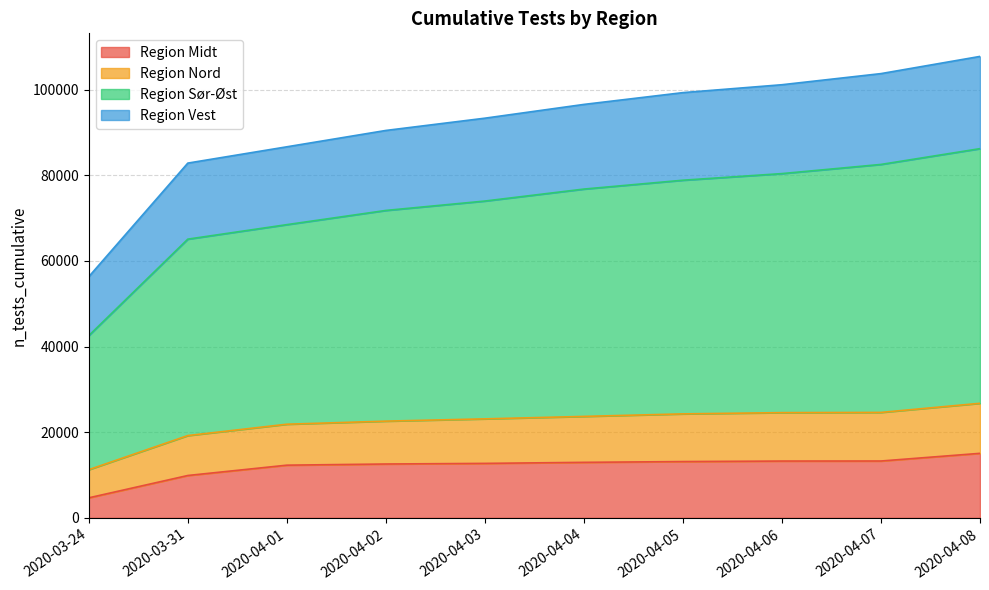

The value of Region Midt at 2020-03-24 is 8149. True or false?

False